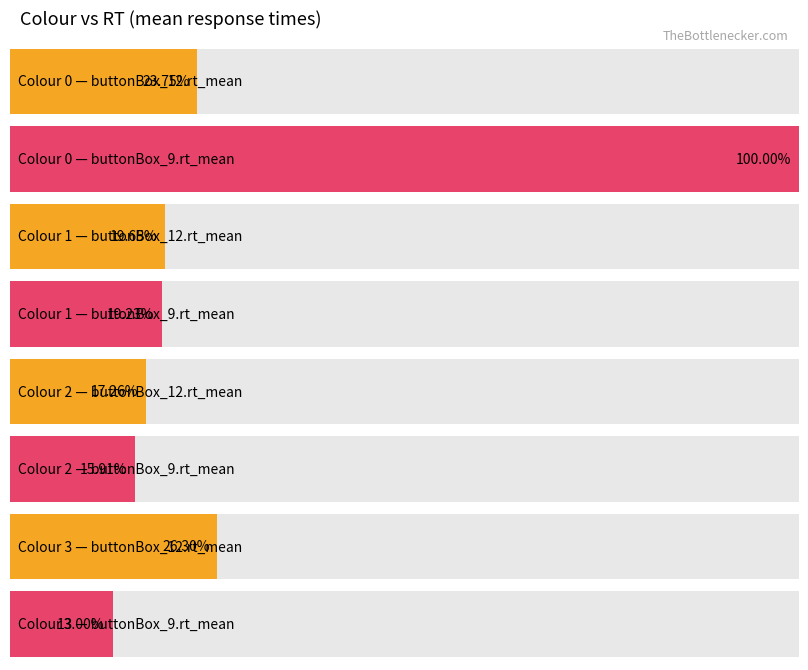

True or false: buttonBox_9.rt_mean has a value of 1.0 at 2.

False